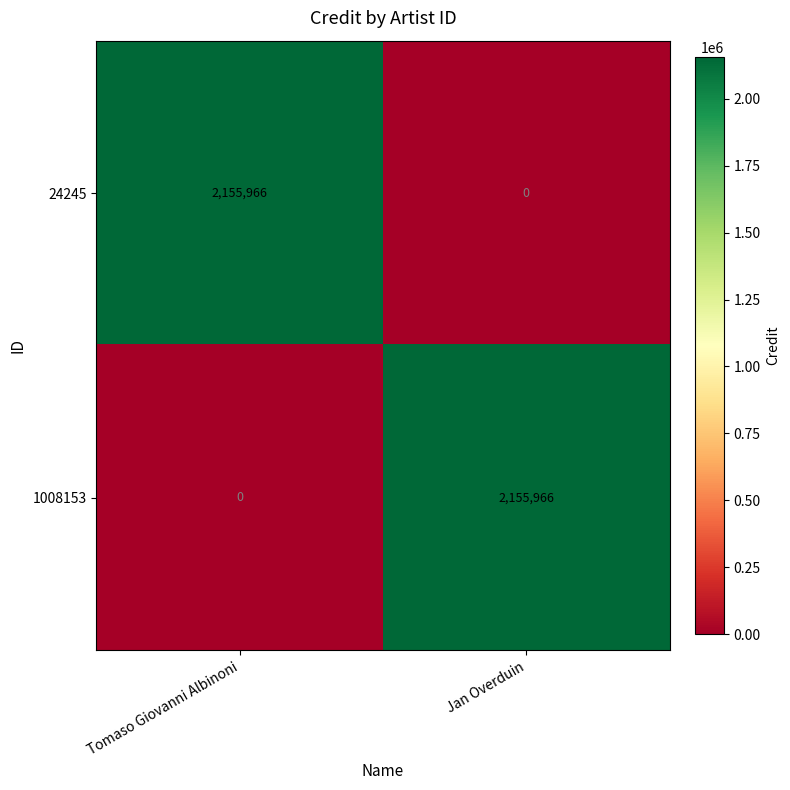

What is the difference between the highest and lowest values at Jan Overduin?

2155966